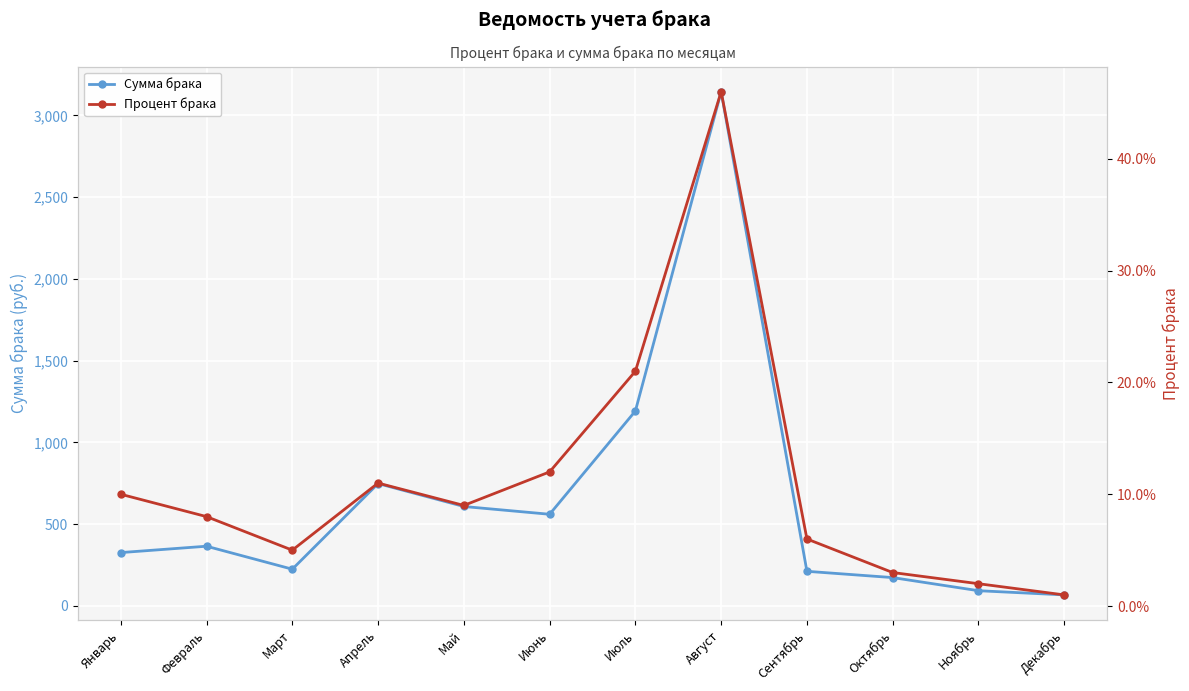

Rank the series at Август from highest to lowest value.

Сумма брака, Процент брака